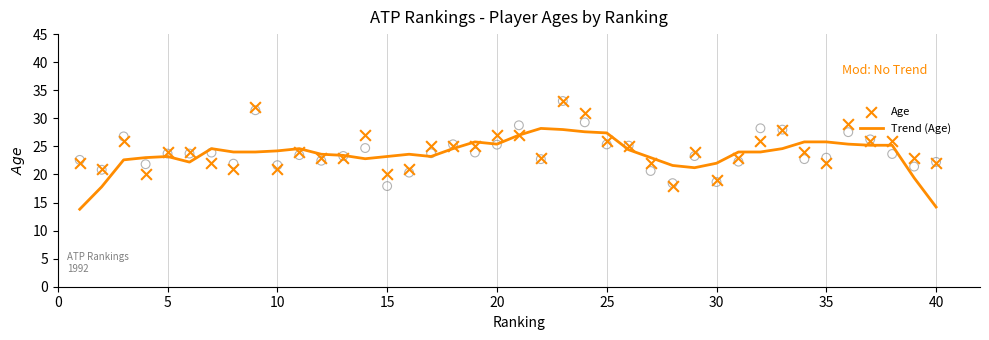

Which series reaches the minimum Y coordinate?

Trend (Age)